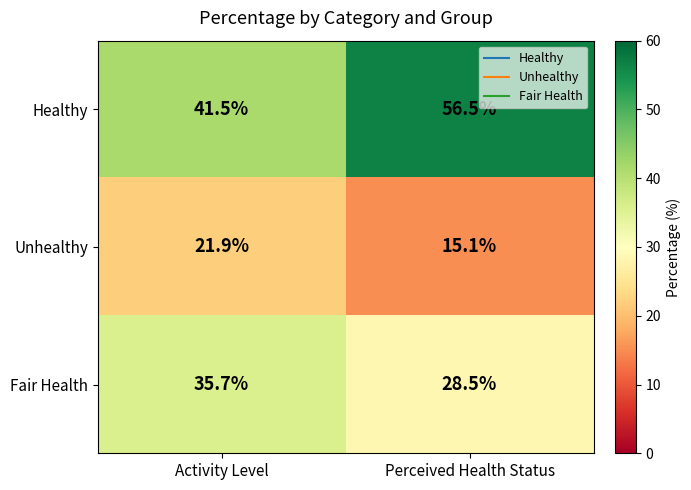

How many values in the Unhealthy series exceed 21?

1